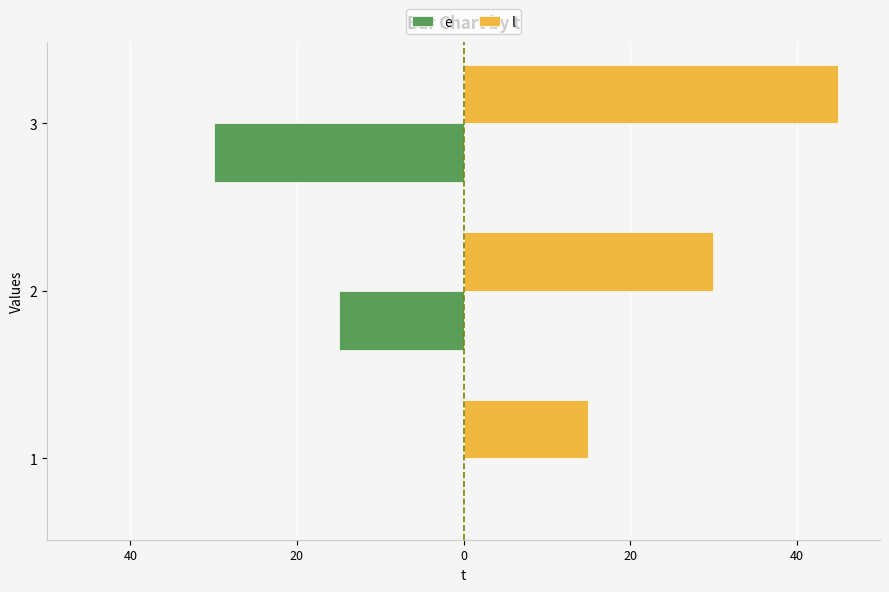

What are all the series names shown in the legend?

e, l